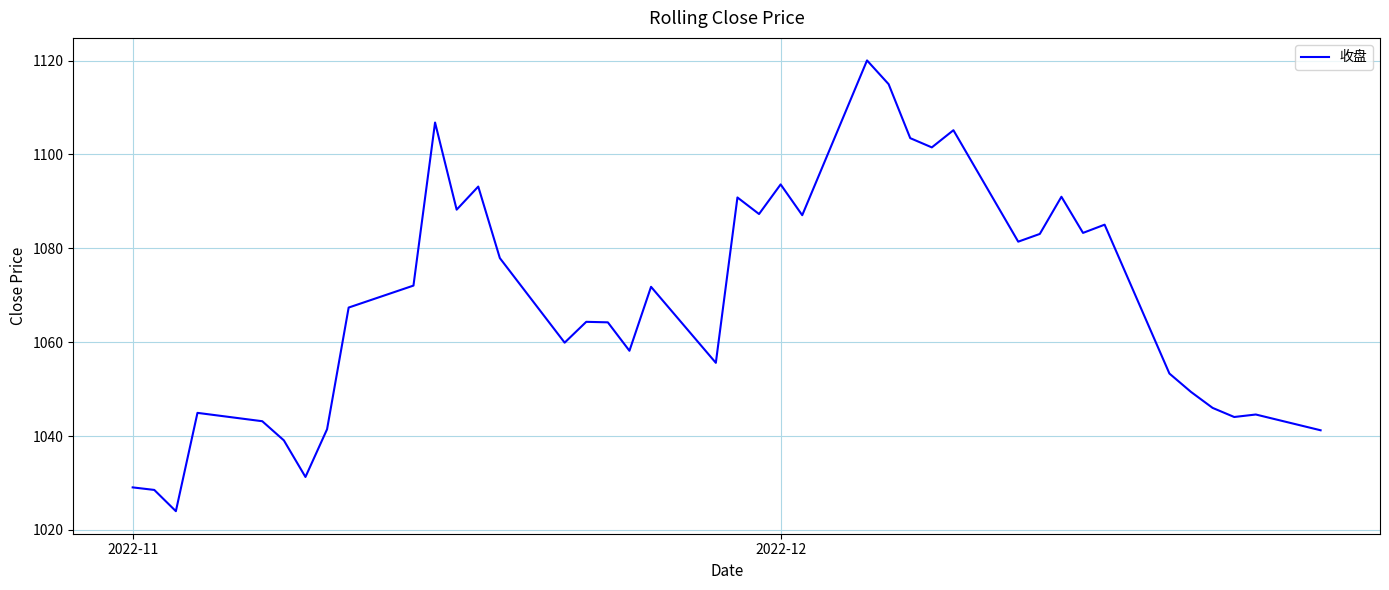

True or false: there are more than 1 points higher than both neighbors.

True